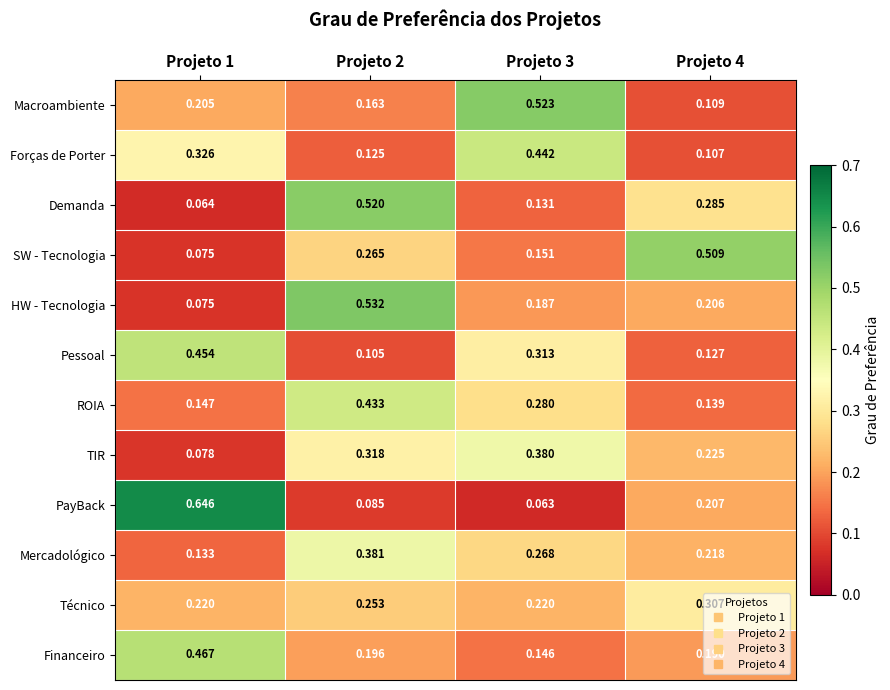

Is the value of Financeiro at Projeto 2 greater than the value of ROIA at Projeto 1?

Yes